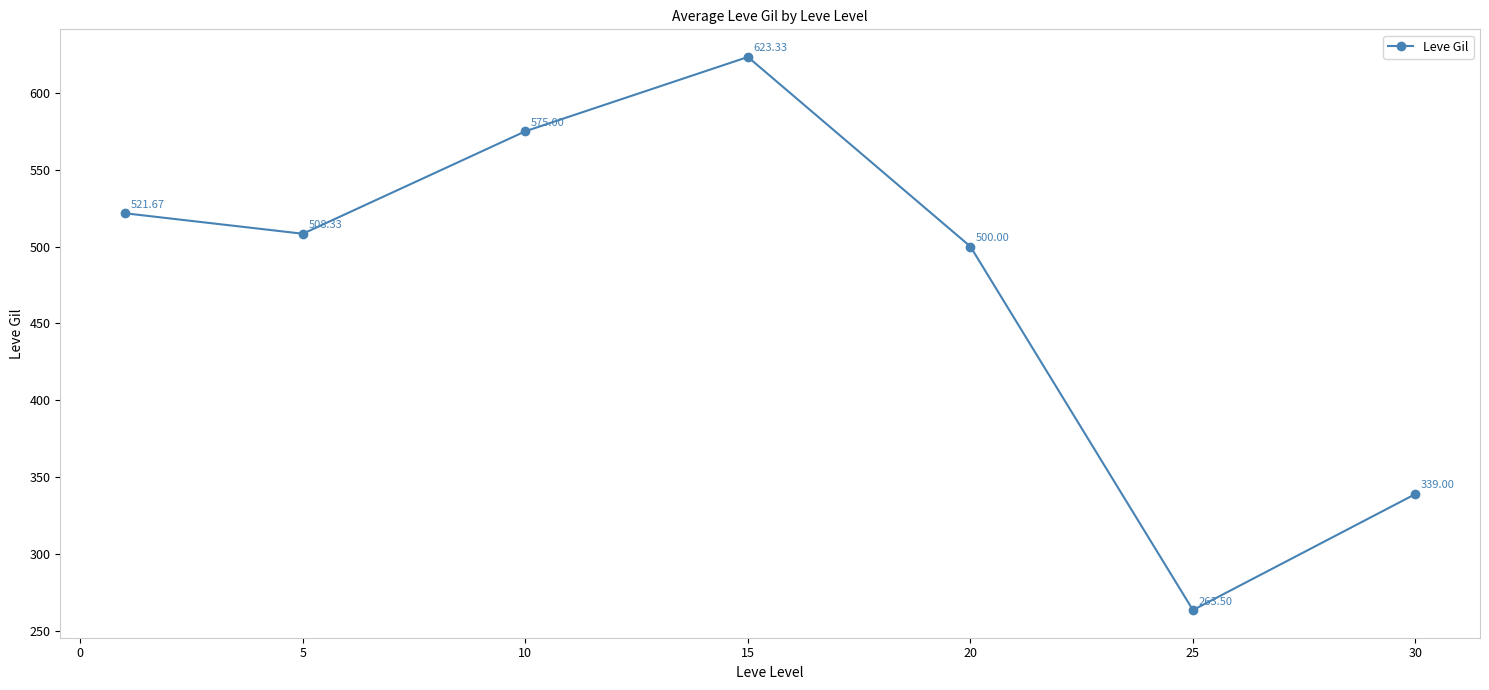

What is the sum of all values?

3330.8